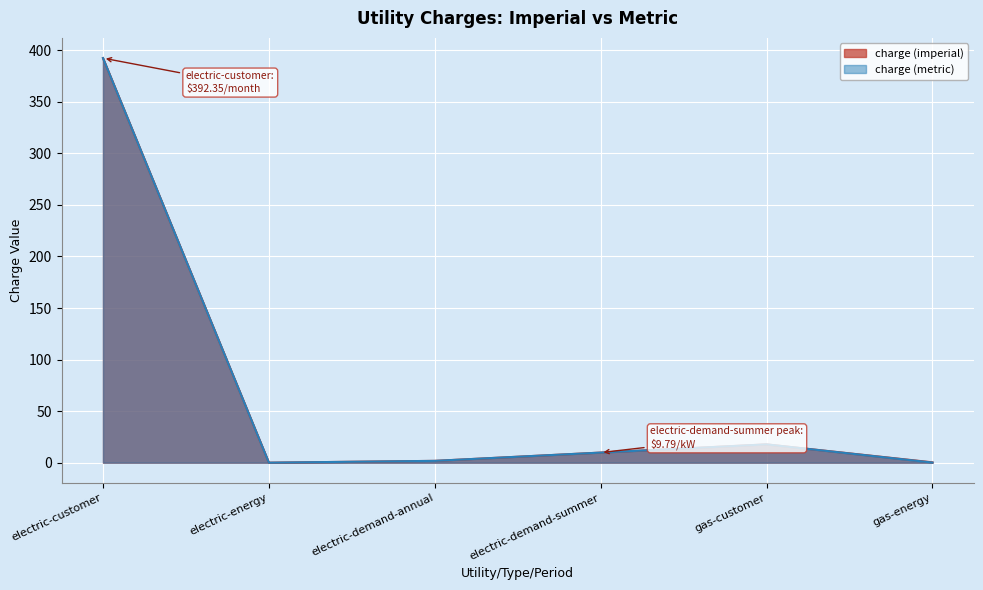

What is the difference between the maximum and second lowest values in the charge (metric) series?

392.2